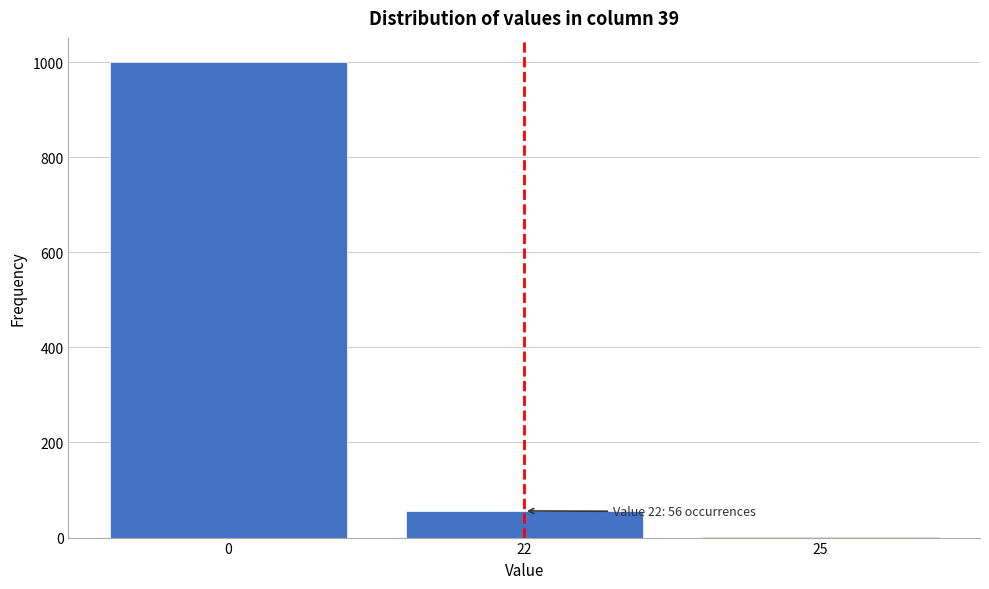

Reading left to right, transcribe all the data shown in this chart.

0=1001	22=56	25=1